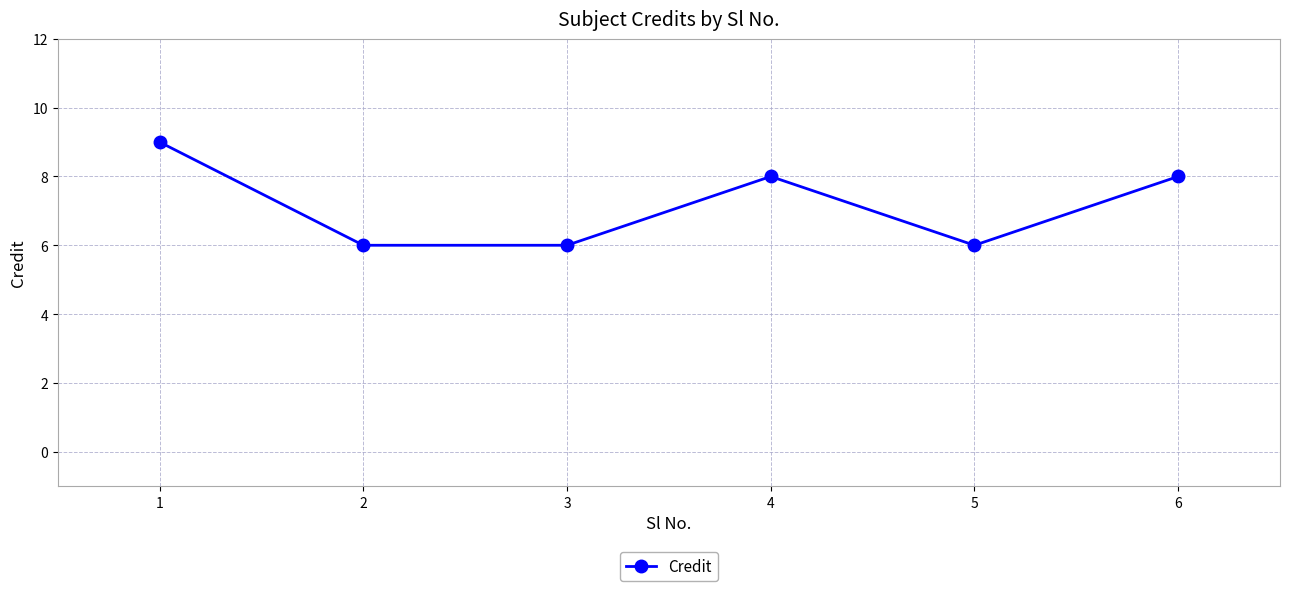

What is the greatest value displayed?

9